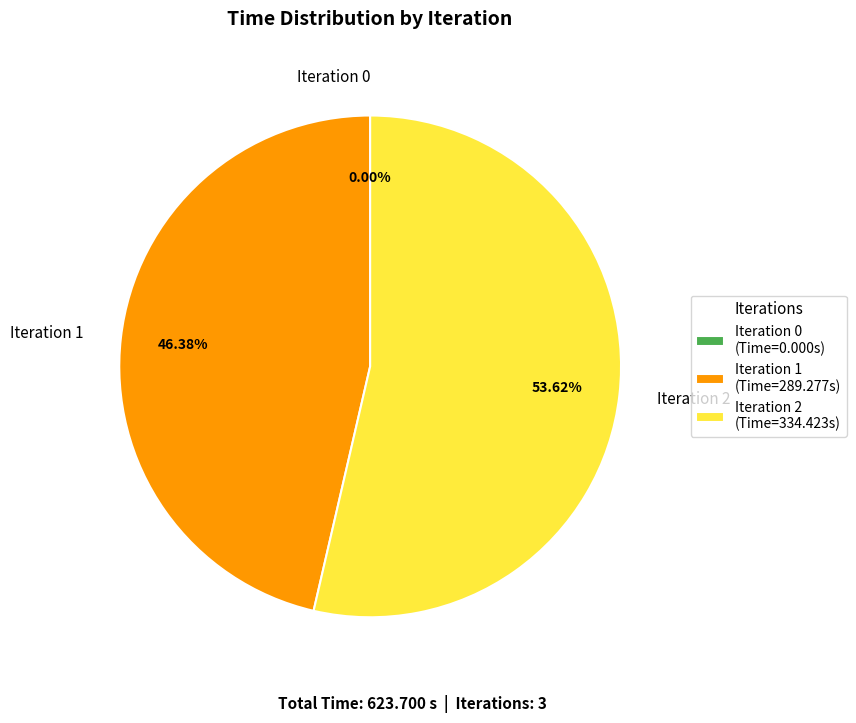

Which slice represents more than half of the pie?

2